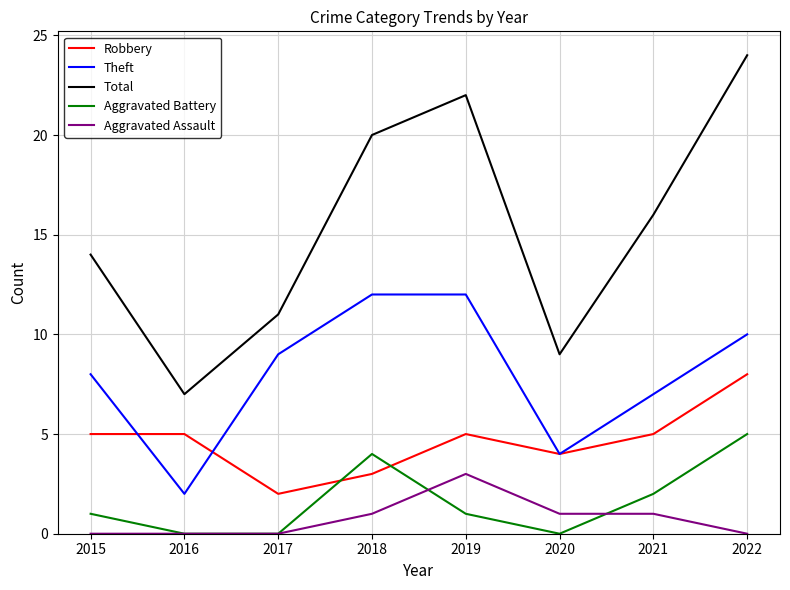

What is the difference between the highest and lowest values at 2016?

7